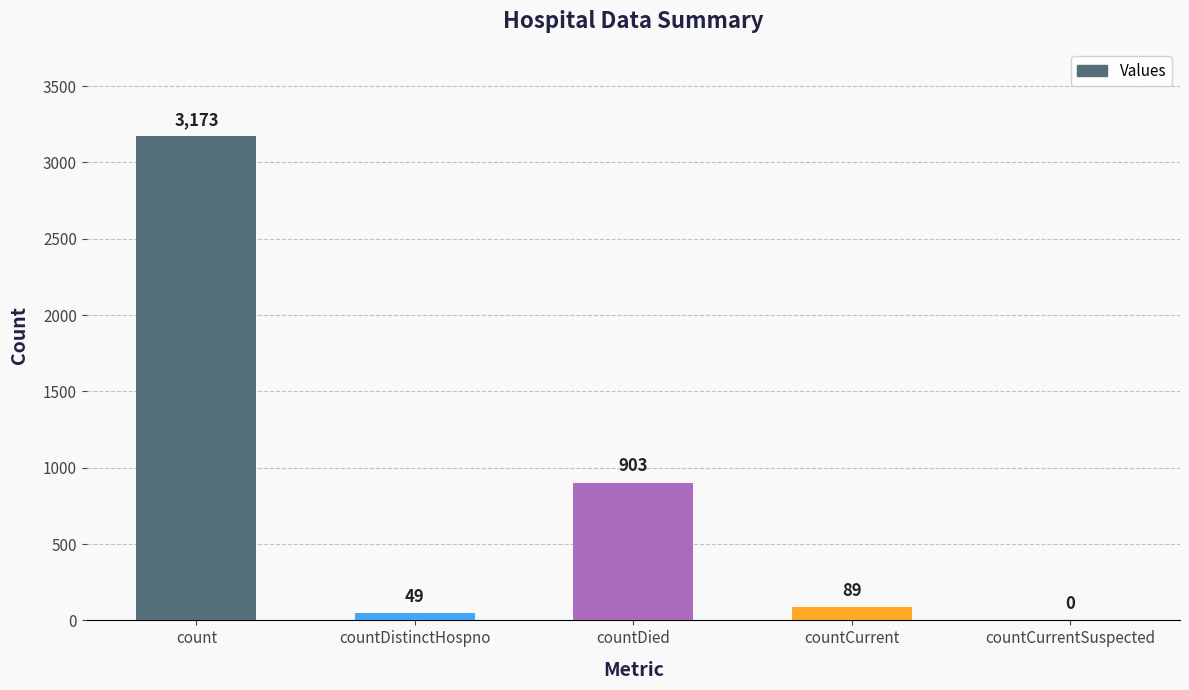

What is the greatest value displayed?

3173